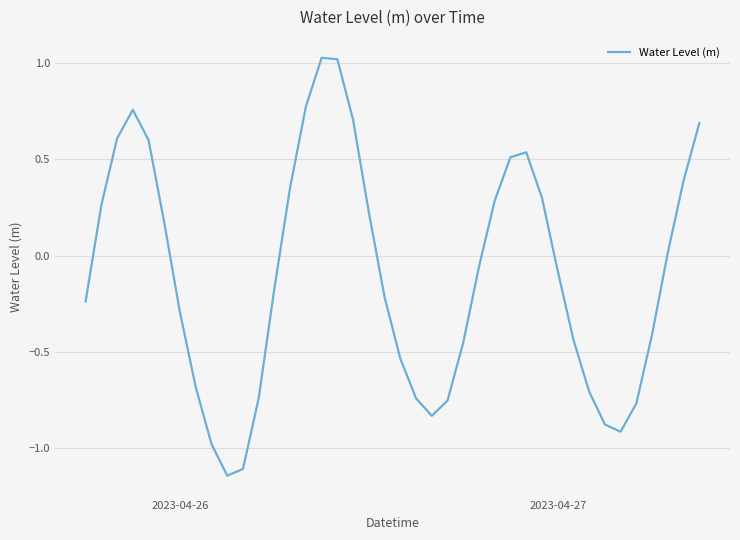

What is the difference between the maximum and minimum values?

2.2